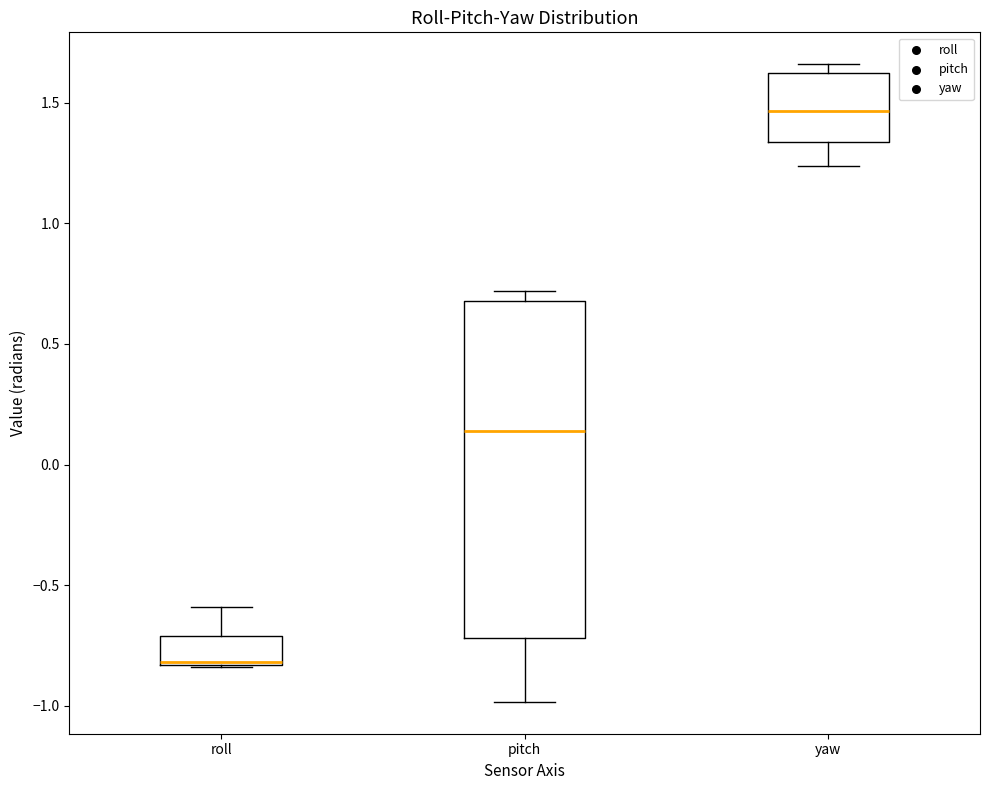

Reading left to right, read every box against the y-axis: the position of its median line, the range the box covers, and the ends of its whiskers. The values are not printed on the chart, so give them approximately, as read against the axis.

roll: median -0.80, box -0.85 to -0.70, whiskers -0.85 to -0.60
pitch: median 0.15, box -0.70 to 0.70, whiskers -1.00 to 0.70 (just above the box's upper edge)
yaw: median 1.45, box 1.35 to 1.60, whiskers 1.25 to 1.65